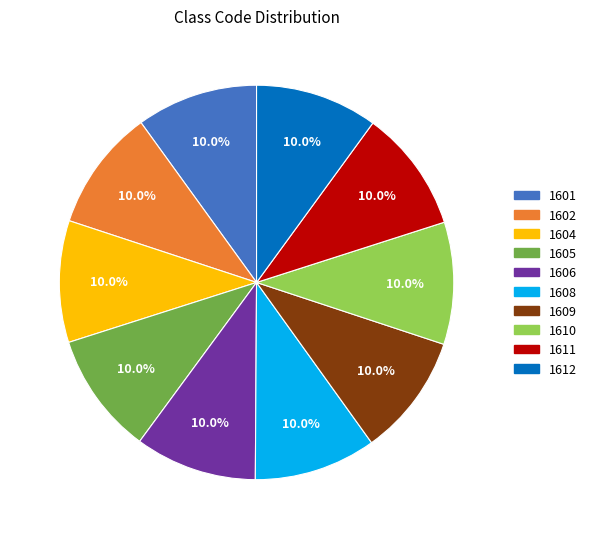

The 1609 slice represents 18% of the pie. True or false?

False